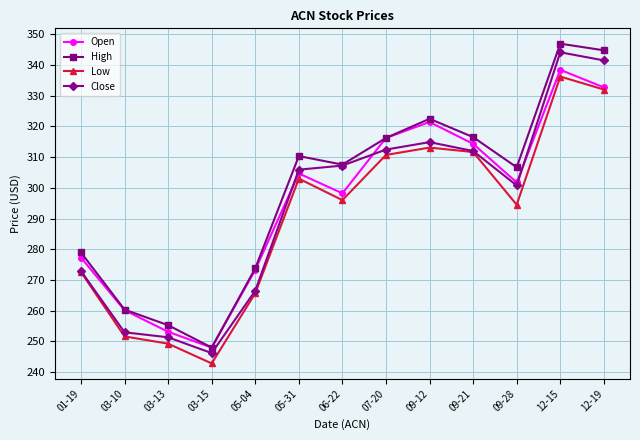

How many interior local valleys does the High series have?

3